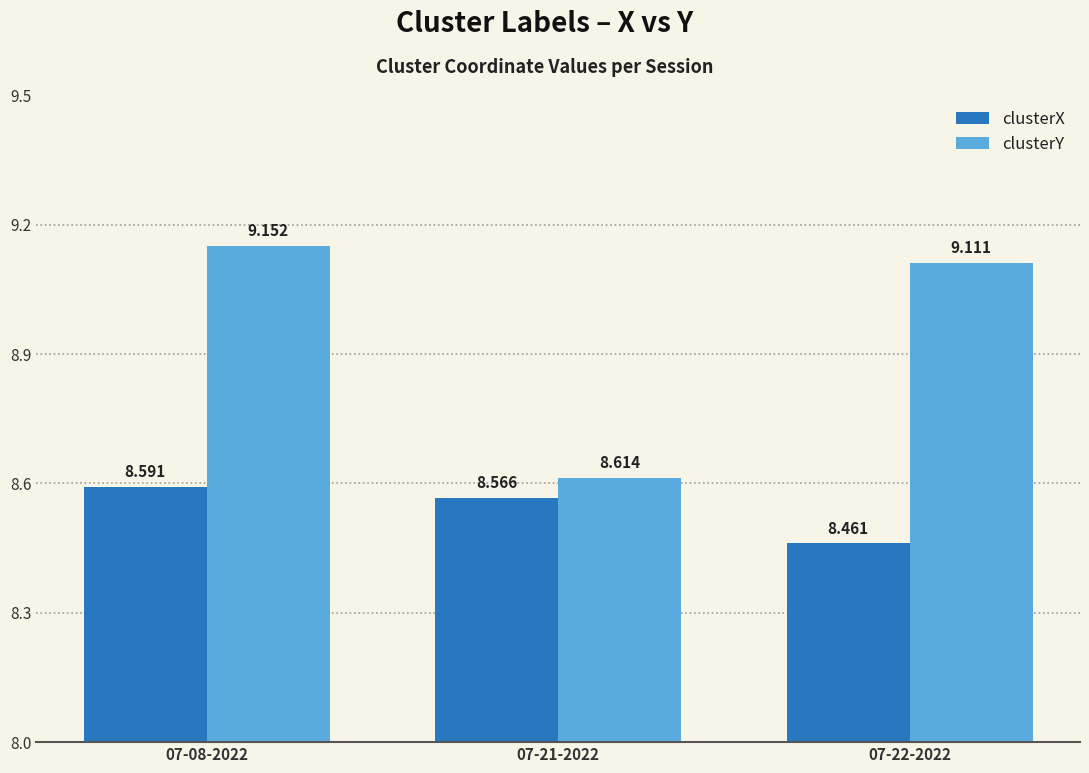

The clusterX series shows 5.3 at 07-08-2022. True or false?

False